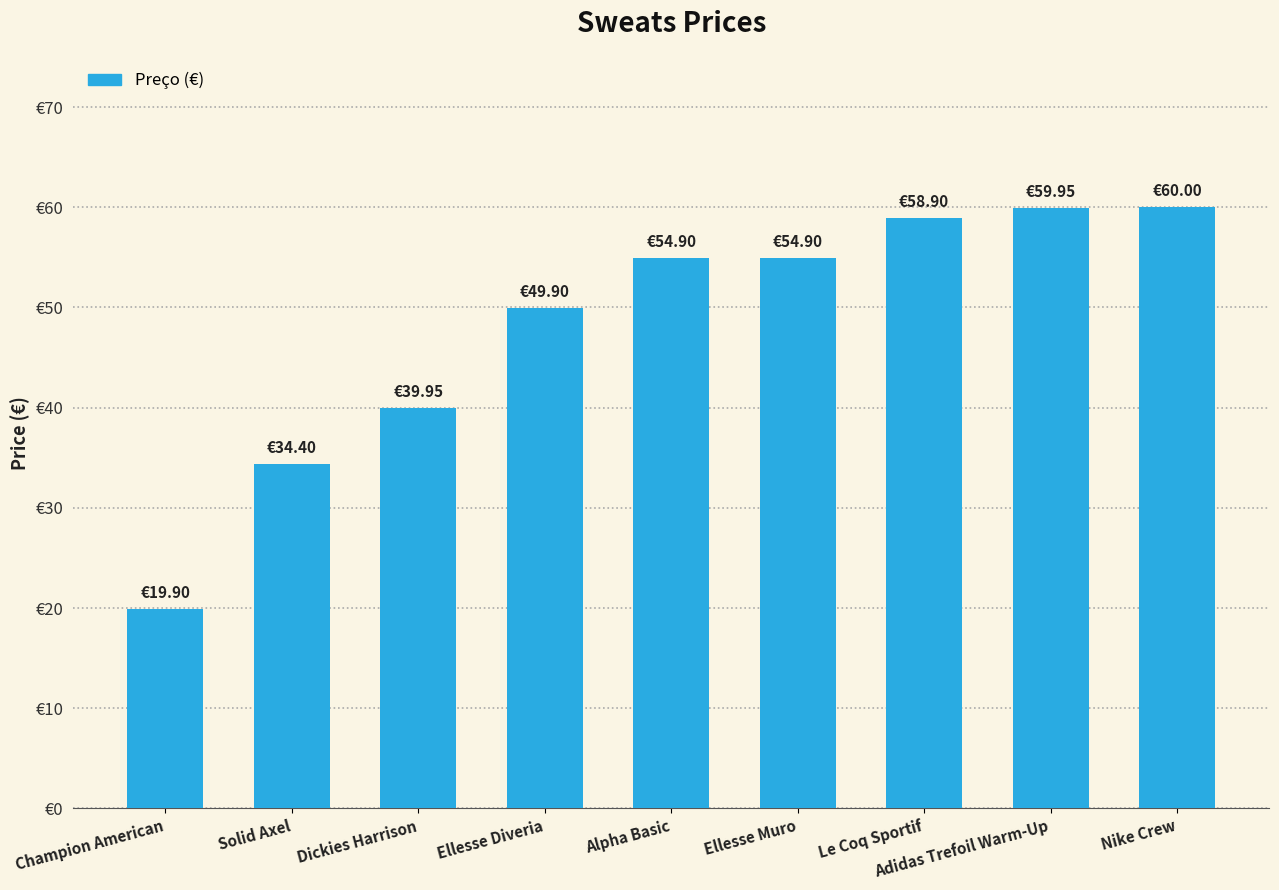

Are the bars horizontal?

No